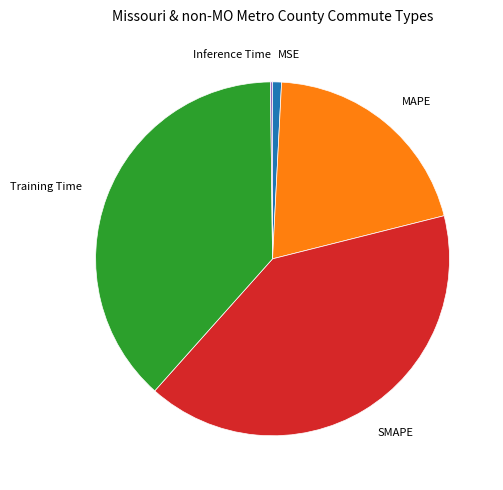

Which slice is the largest?

SMAPE